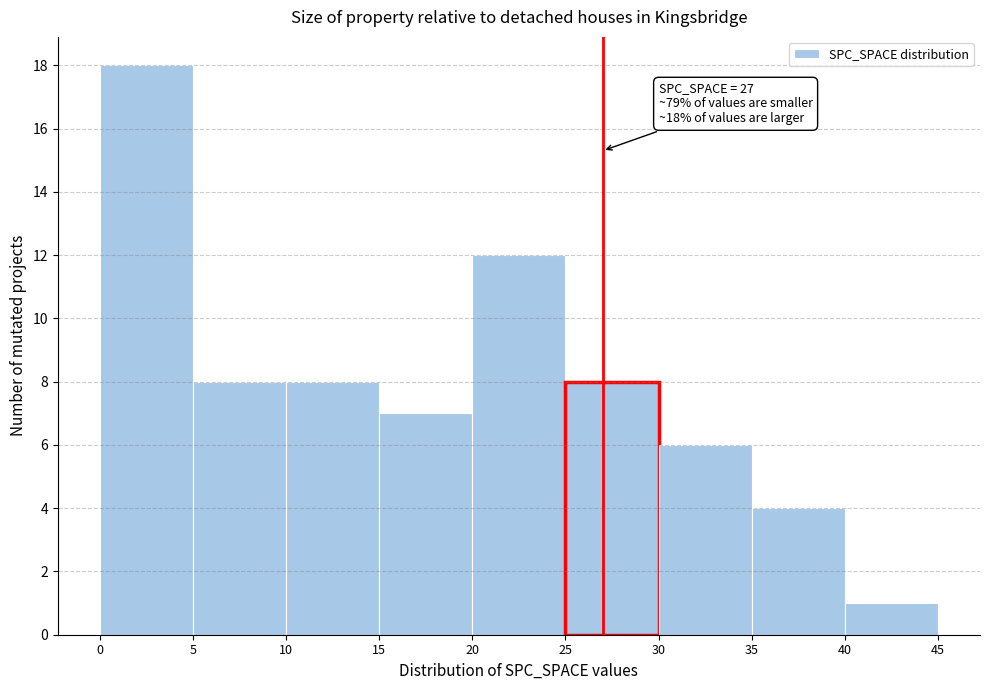

Which range on the x-axis has the tallest bar?

0 to 5